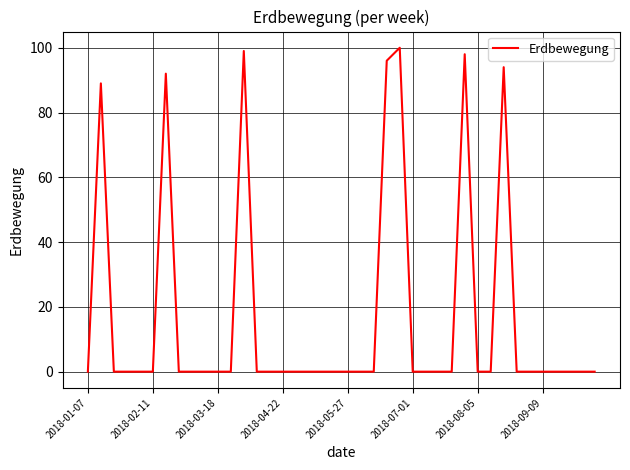

What is the maximum value shown in the chart?

100